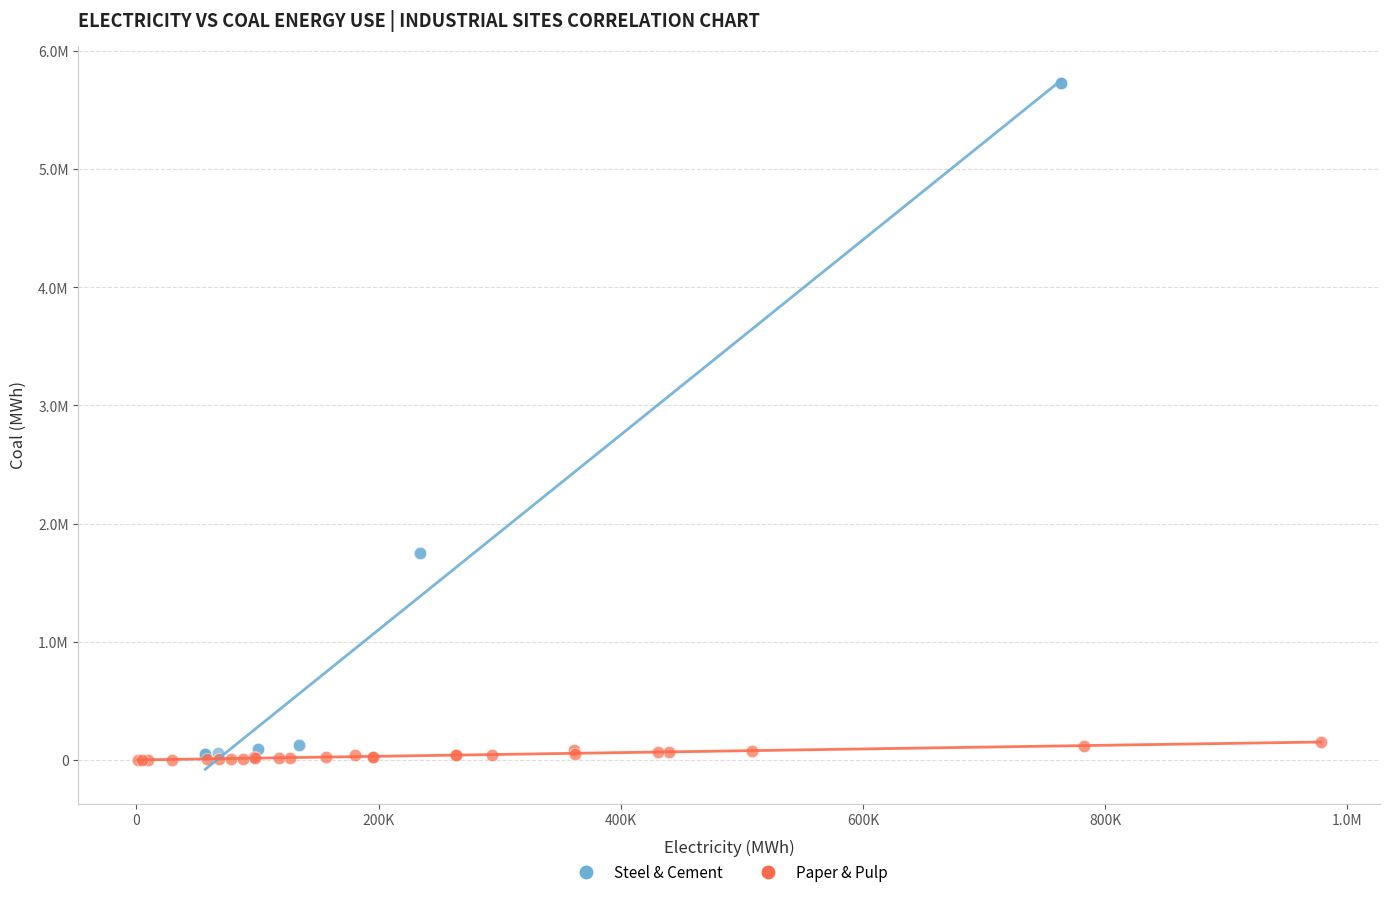

Which series reaches the maximum Y coordinate?

Steel & Cement